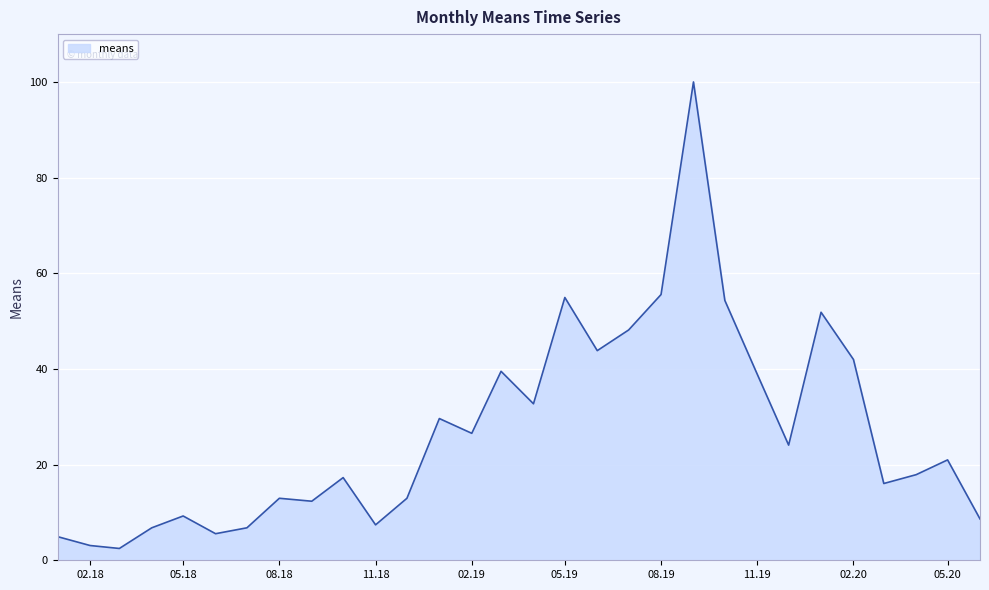

What is the minimum value shown in the chart?

2.5